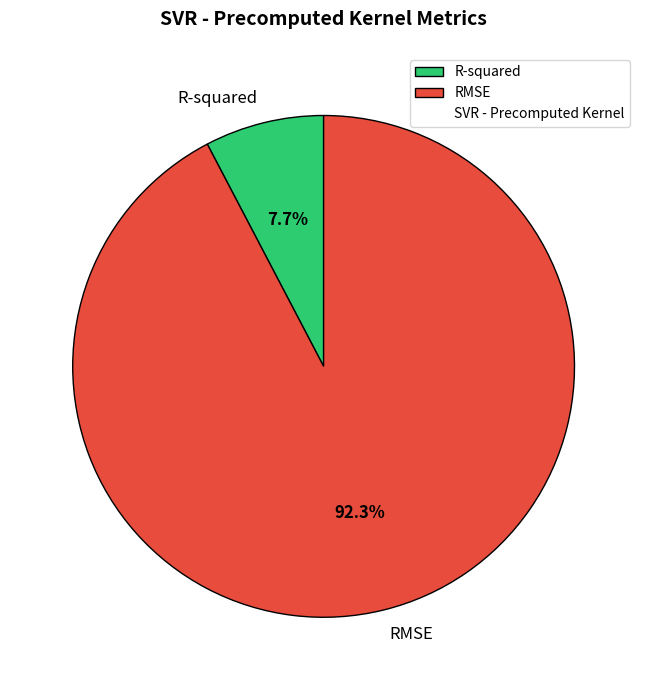

To the nearest percent, what percentage of the pie is RMSE?

92%